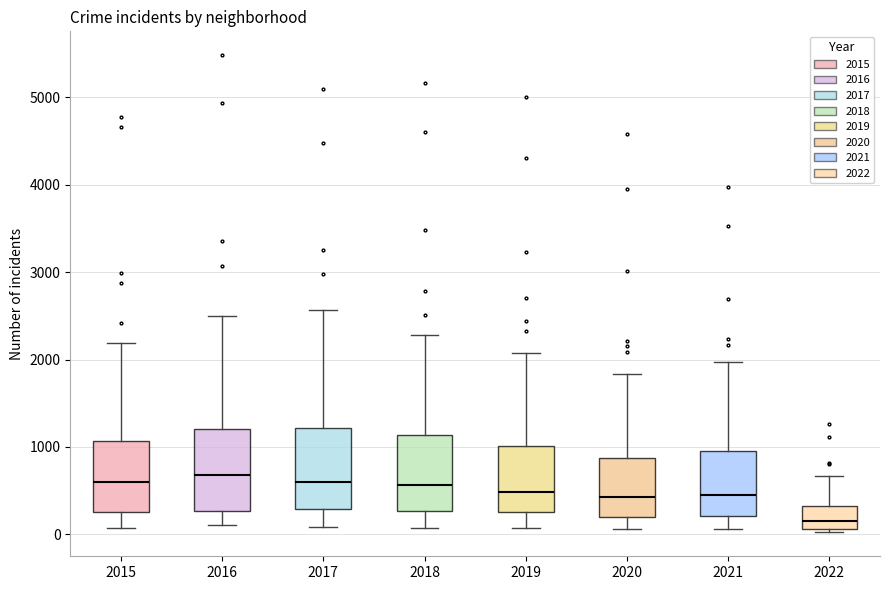

Reading left to right, read every box against the y-axis: the position of its median line, the range the box covers, and the ends of its whiskers. The values are not printed on the chart, so give them approximately, as read against the axis.

2015: median 600, box 300 to 1100, whiskers 100 to 2200
2016: median 700, box 300 to 1200, whiskers 100 to 2500
2017: median 600, box 300 to 1200, whiskers 100 to 2600
2018: median 600, box 300 to 1100, whiskers 100 to 2300
2019: median 500, box 300 to 1000, whiskers 100 to 2100
2020: median 400, box 200 to 900, whiskers 100 to 1800
2021: median 500, box 200 to 1000, whiskers 100 to 2000
2022: median 200, box 100 to 300, whiskers 0 to 700